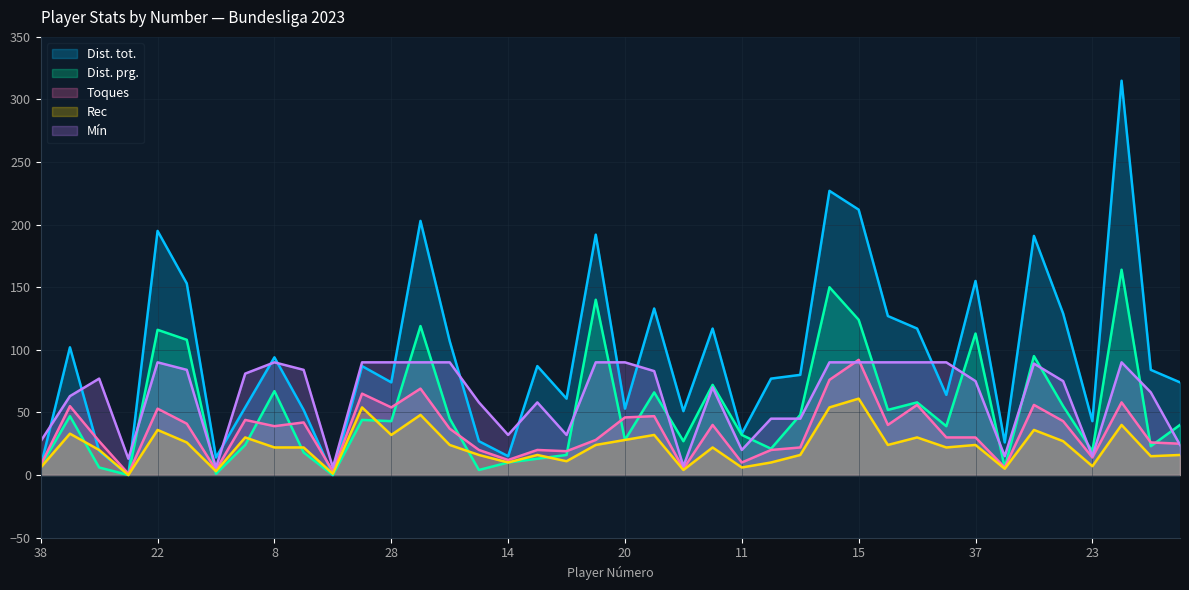

How many values in the Dist. tot. series are below 84?

20